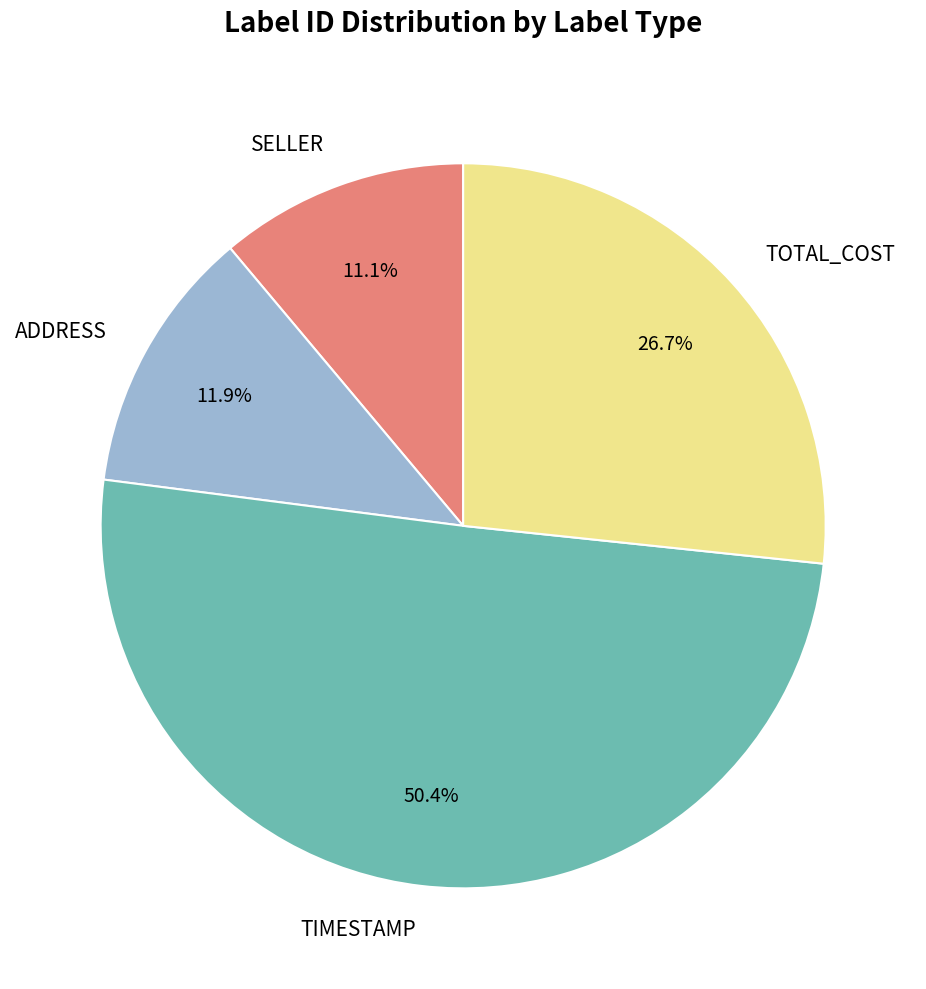

To the nearest percent, what percentage of the pie is TIMESTAMP?

50%